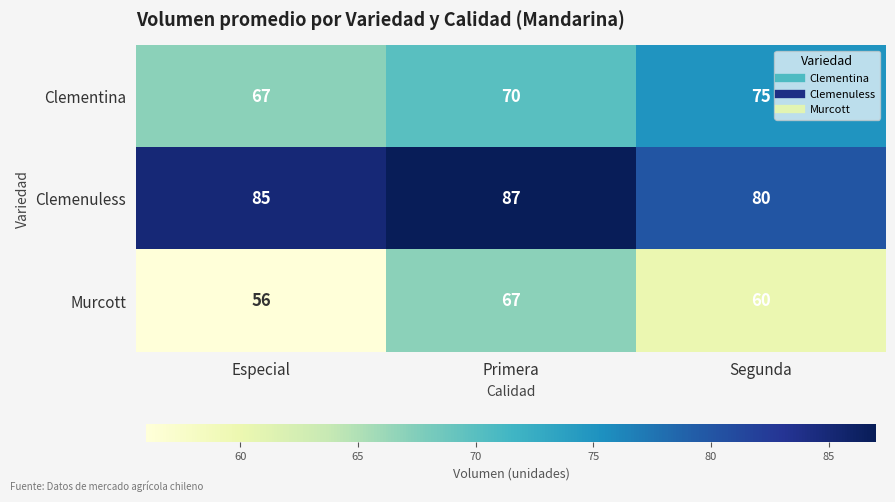

How many data points does each series have?

3